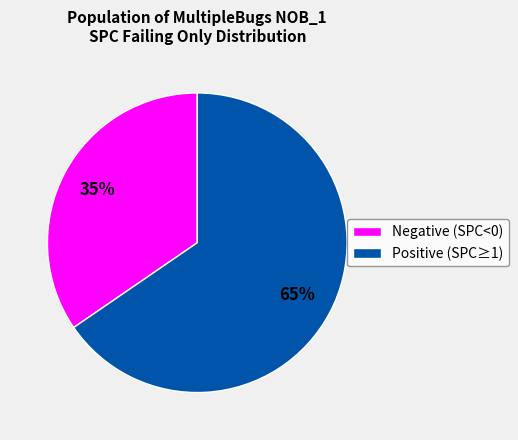

Is Positive (SPC≥1) the majority of the pie?

Yes